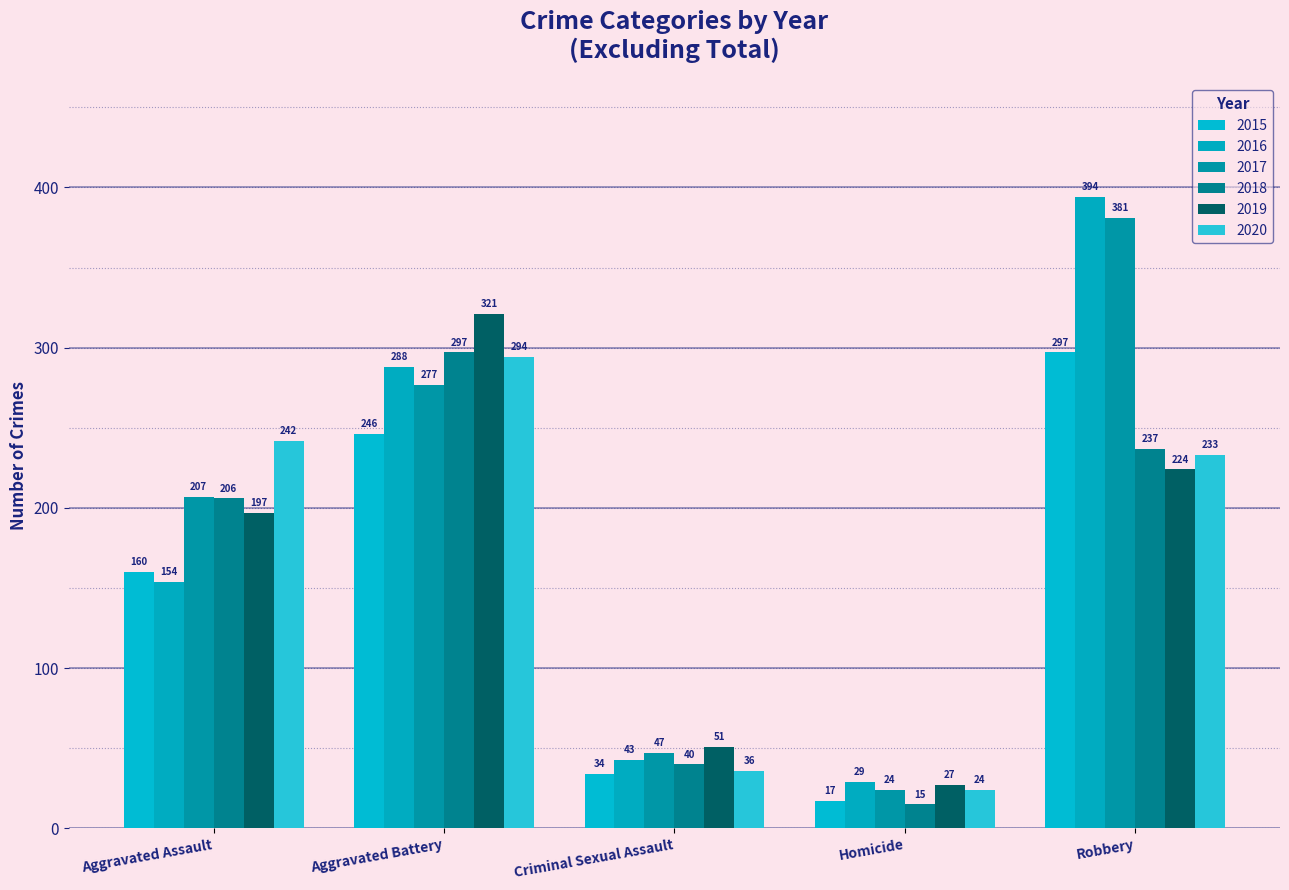

Count the number of categories in the chart.

5